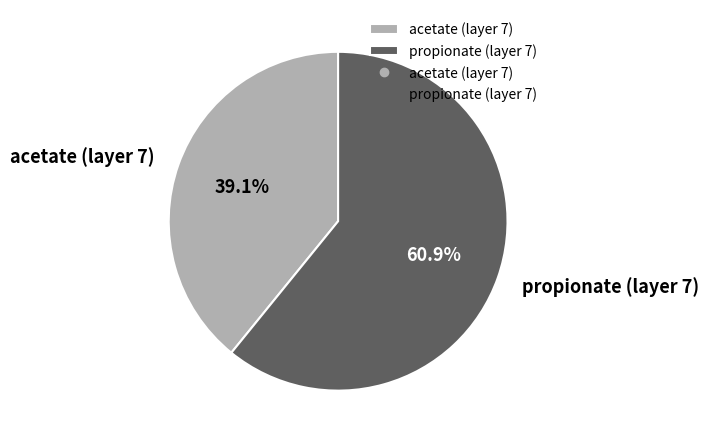

Which category has the smallest portion of the pie?

acetate (layer 7)